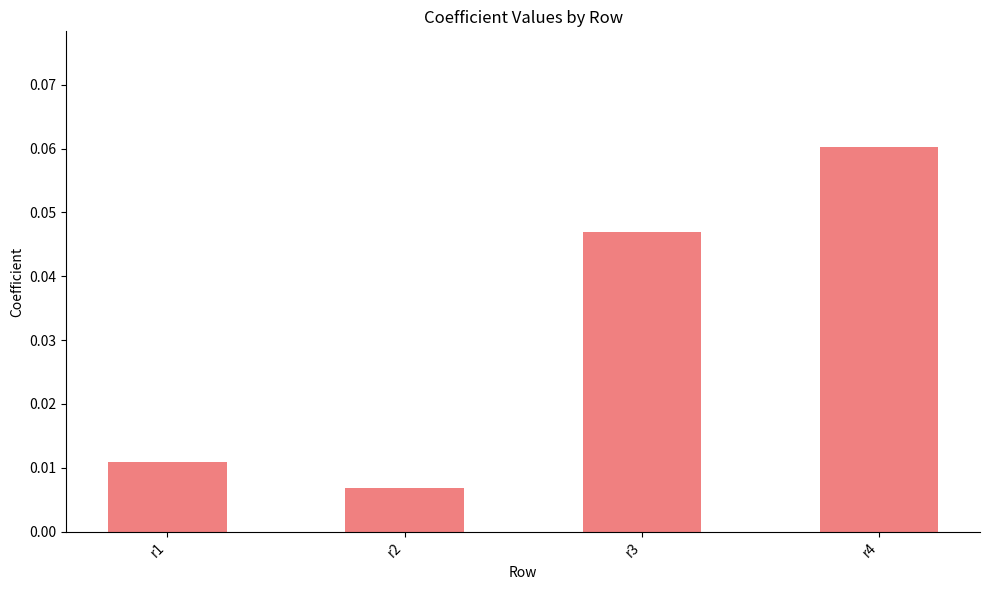

The chart shows a value of 0.0 at r4. True or false?

False